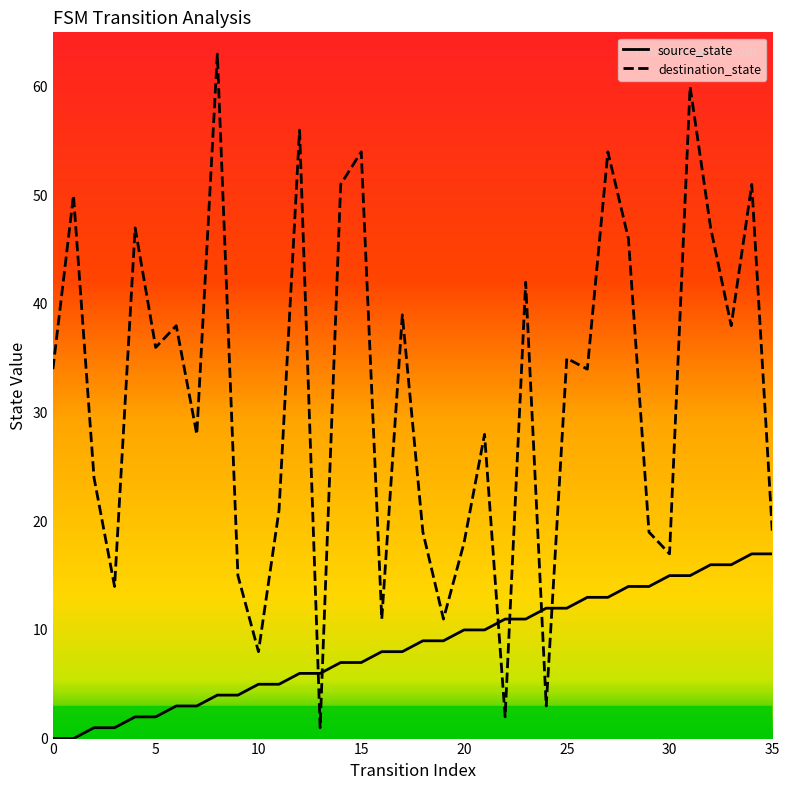

In destination_state, how many points are lower than both neighbors (excluding endpoints)?

12